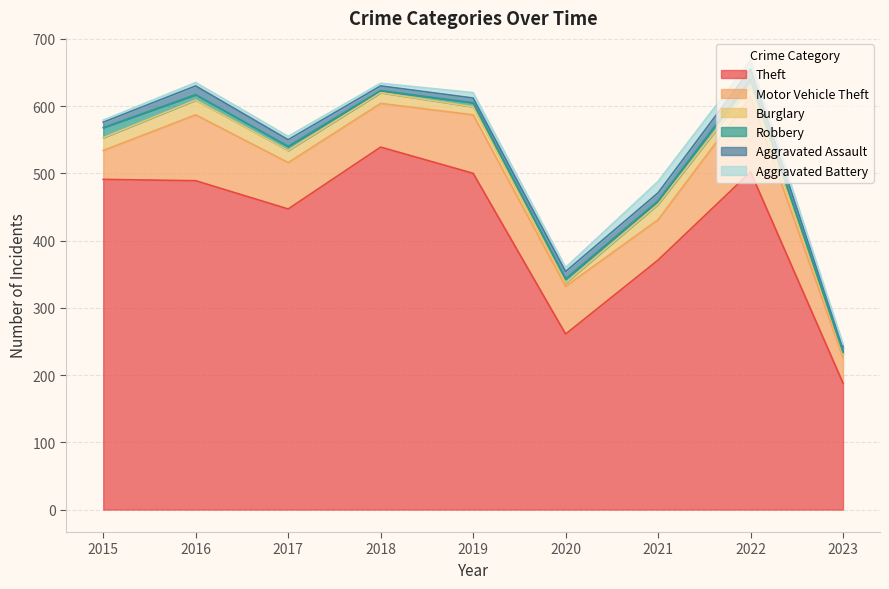

What is the difference between the maximum and minimum values in the Burglary series?

18